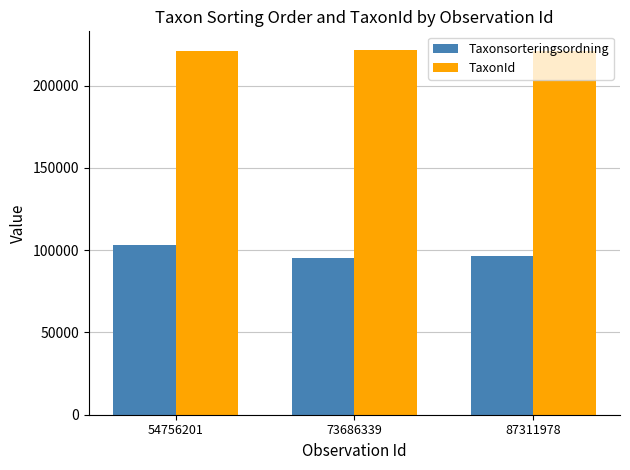

At which label is Taxonsorteringsordning closest to 99392?

87311978